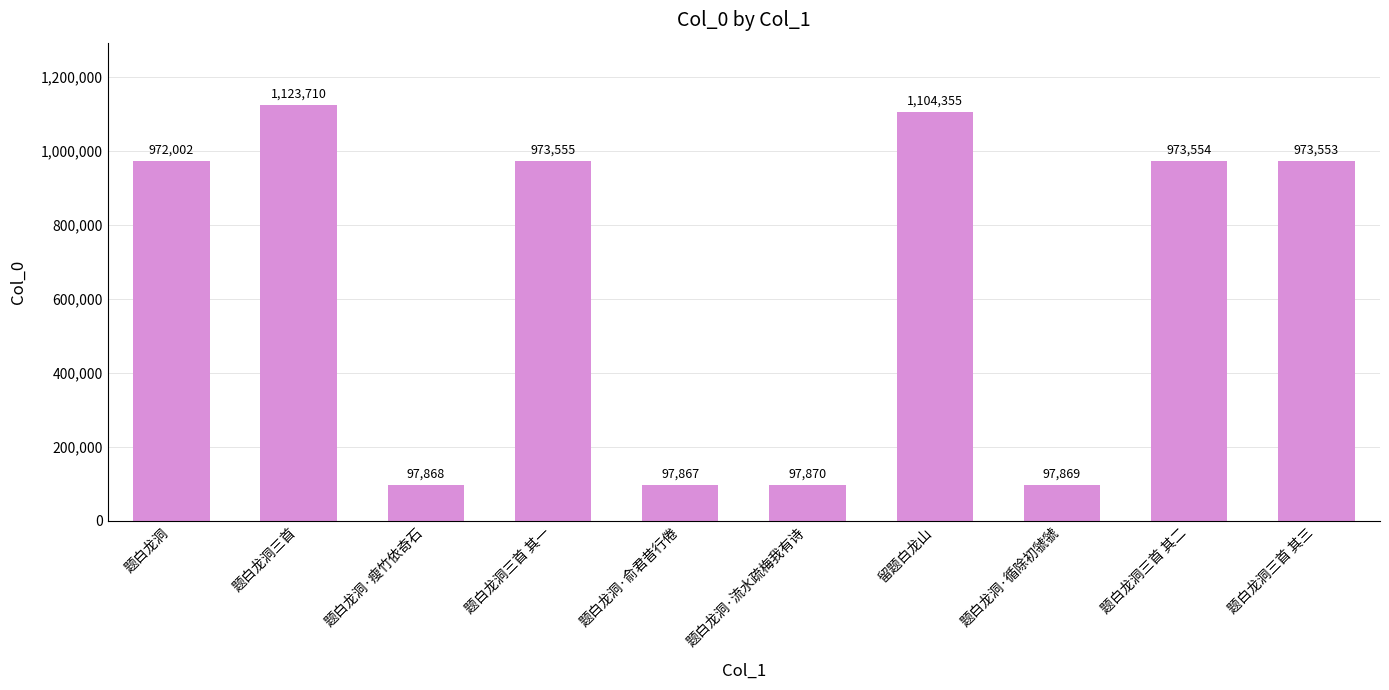

Reading left to right, list all the values displayed in this chart.

972002	1123710	97868	973555	97867	97870	1104355	97869	973554	973553